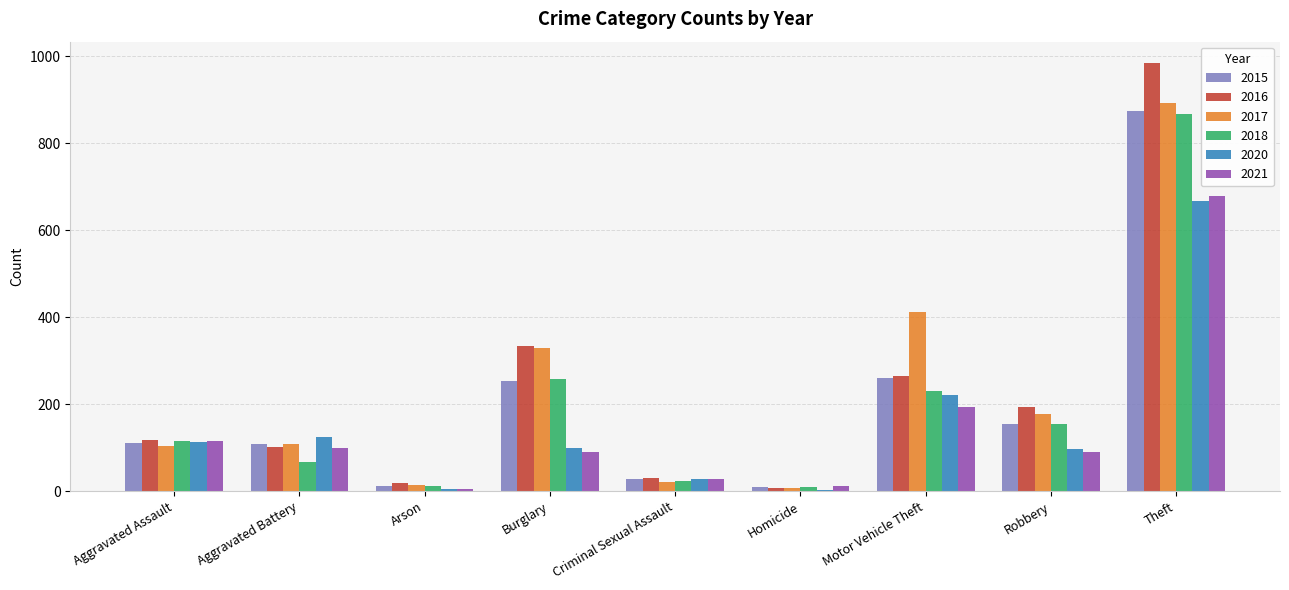

Read the 2018 value at Robbery.

155